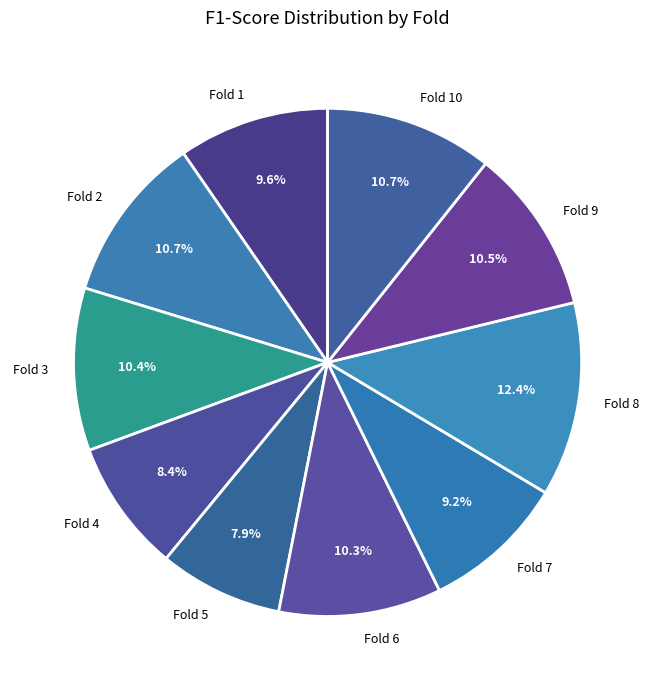

To the nearest percent, what is the average slice percentage?

10%